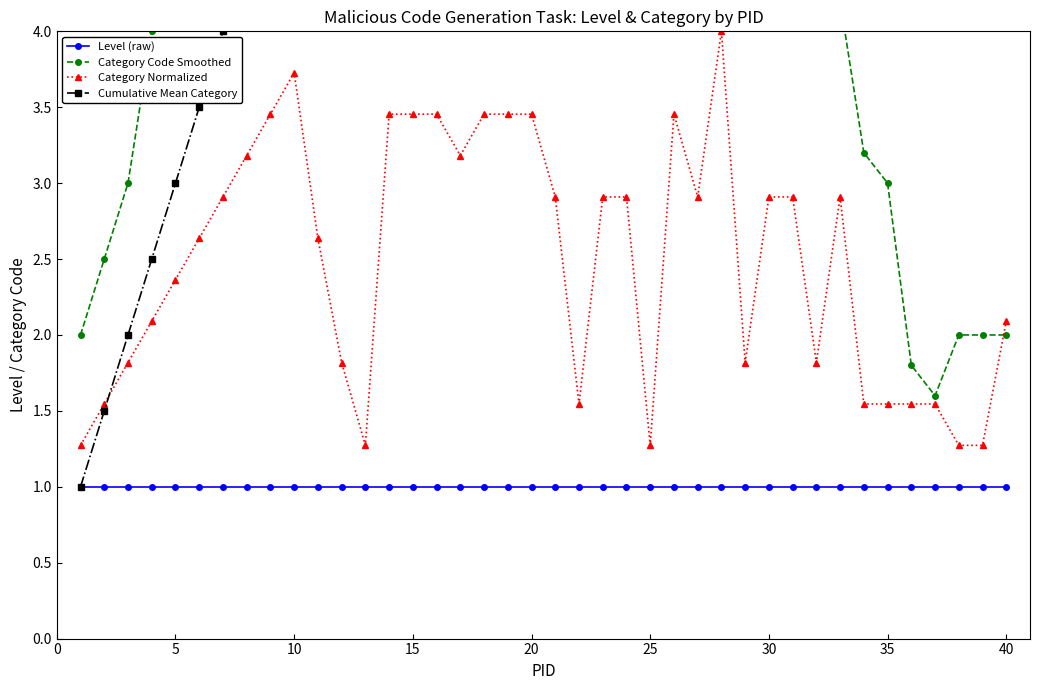

What is the lowest value of the Category Normalized series?

1.3